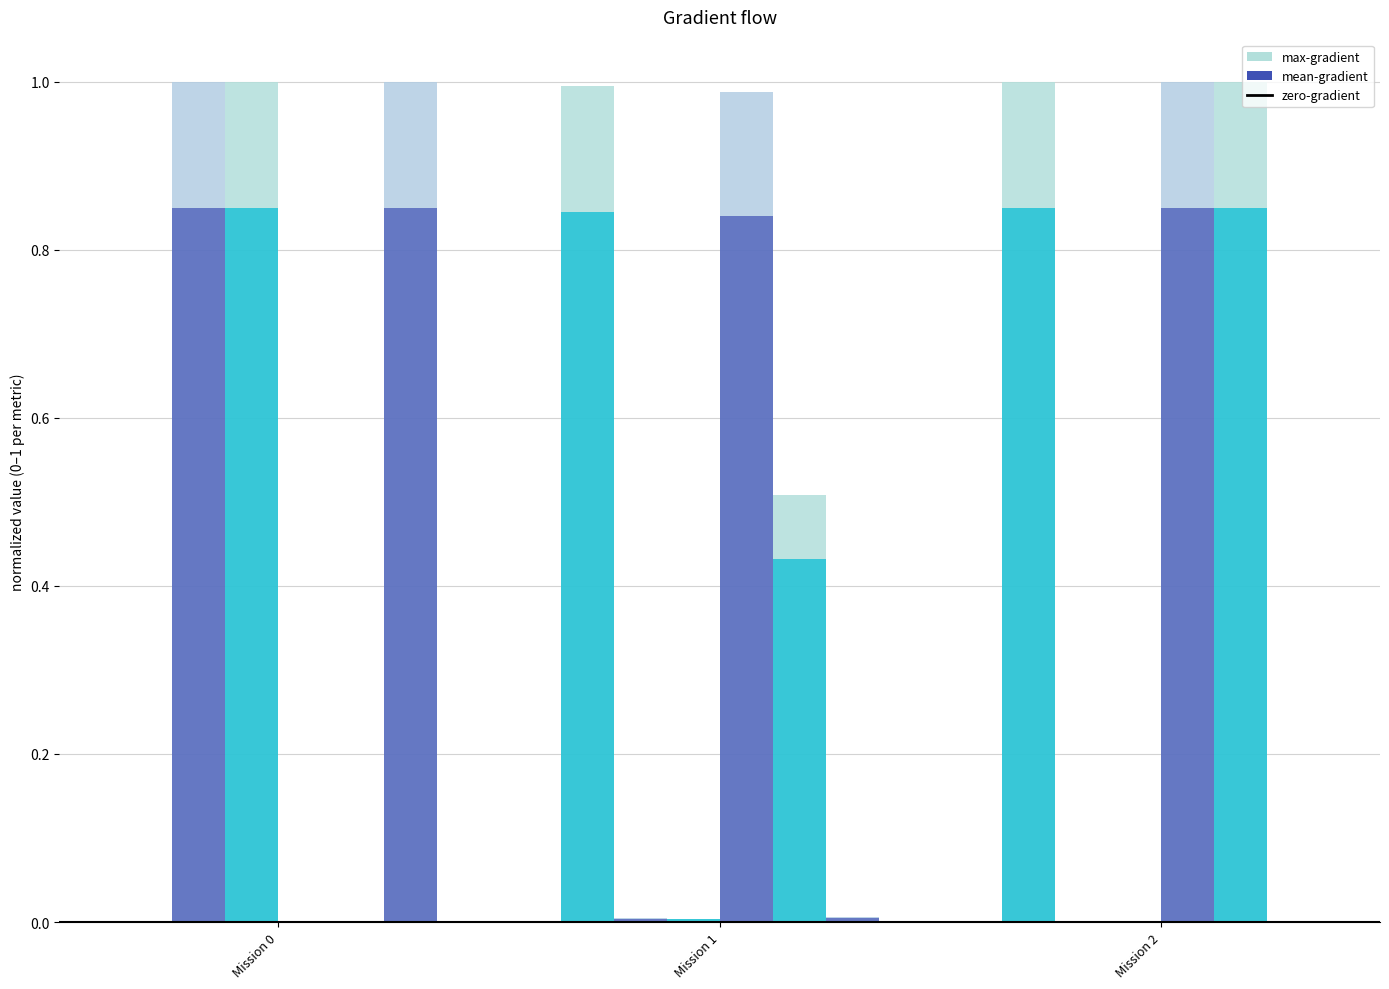

At which category is the sum across all series the highest?

Mission 2